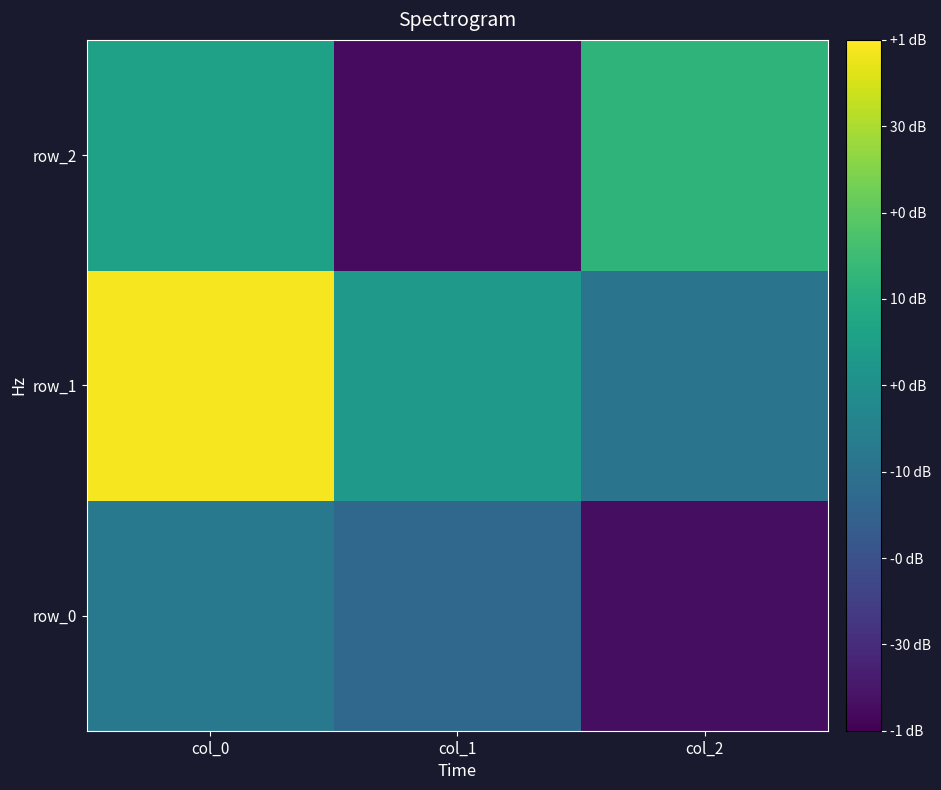

List the series in order of their peak value, highest first.

row_1, row_2, row_0